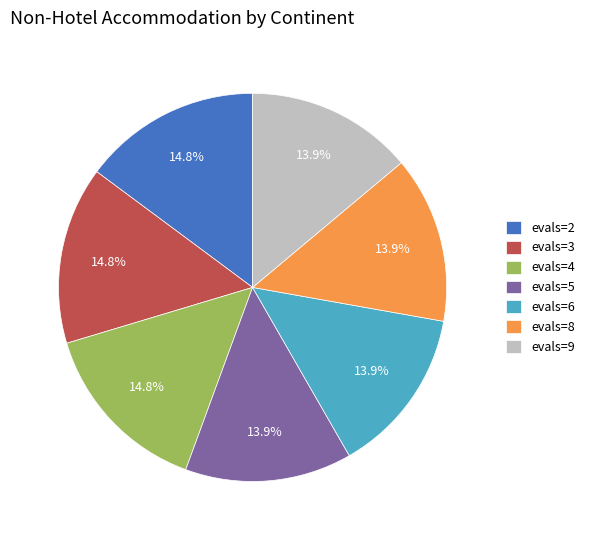

How many slices are in this pie chart?

7